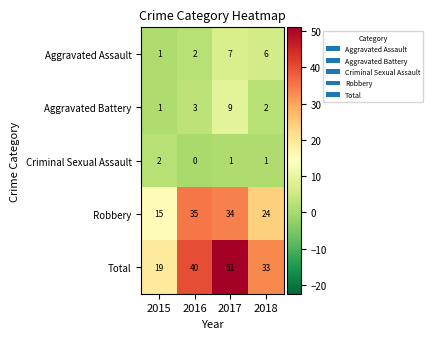

Count the number of categories in the chart.

4